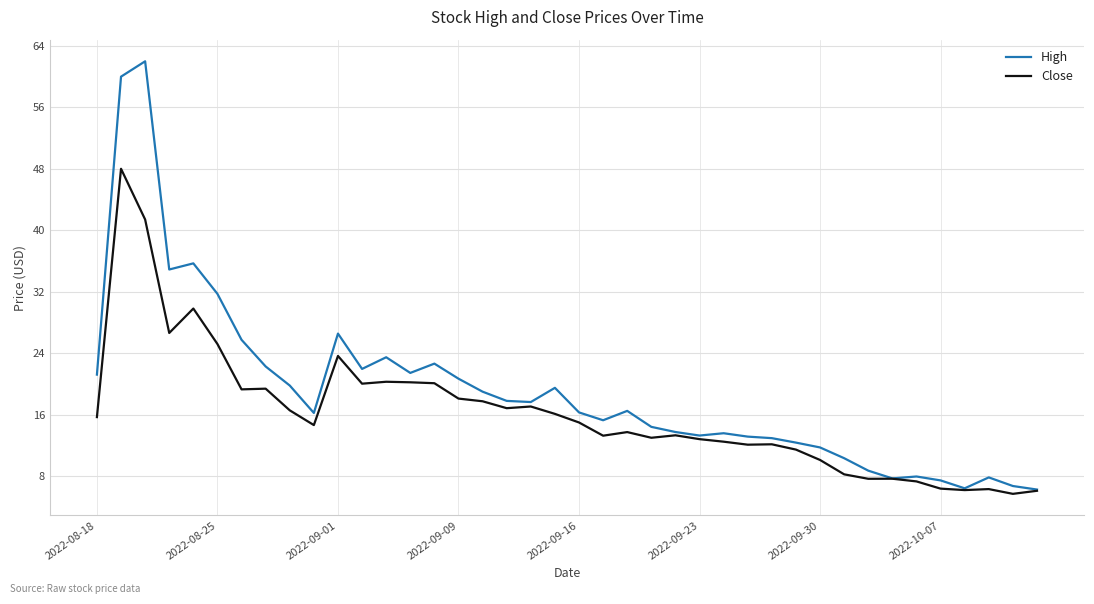

What is the lowest value of the High series?

6.3